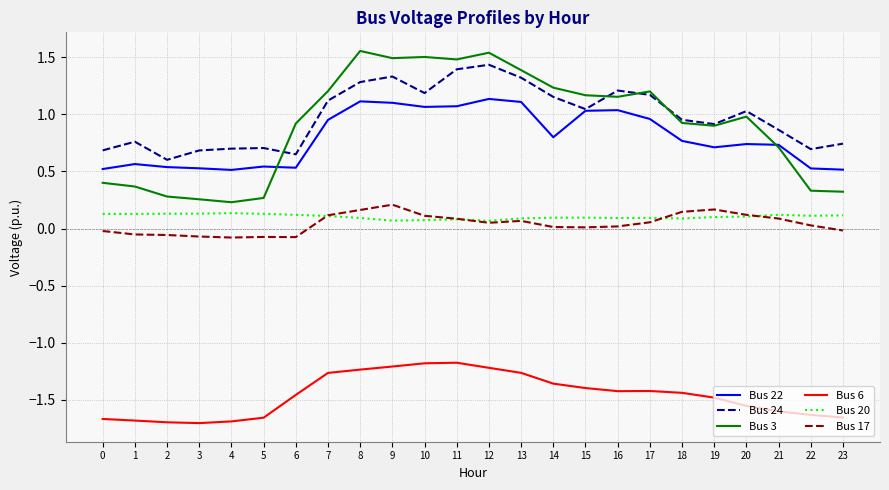

The value of Bus 17 at 20 is 0.1. True or false?

True